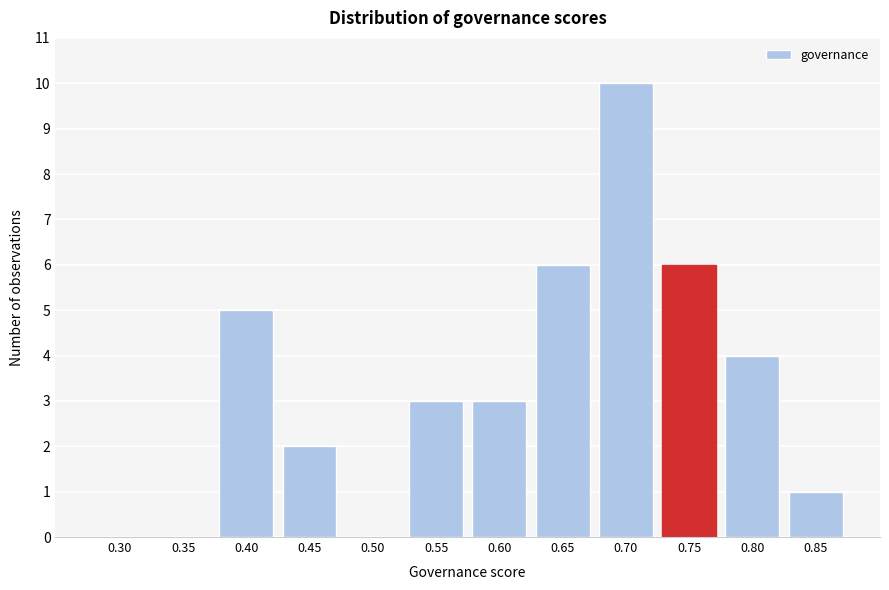

Reading left to right, transcribe all the data shown in this chart.

0.30=0	0.35=0	0.40=5	0.45=2	0.50=0	0.55=3	0.60=3	0.65=6	0.70=10	0.75=6	0.80=4	0.85=1